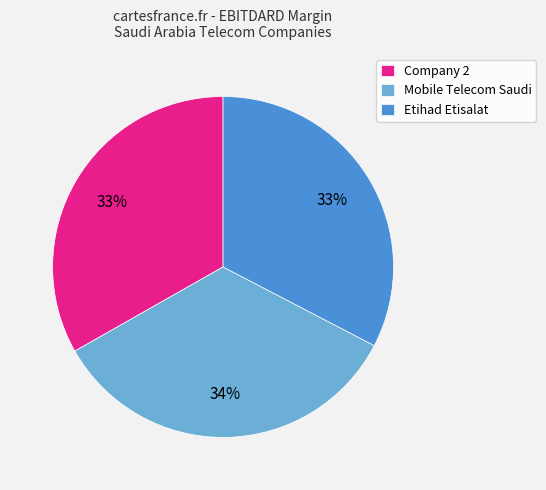

To the nearest percent, what is the combined percentage of Mobile Telecom Saudi and Company 2?

67%